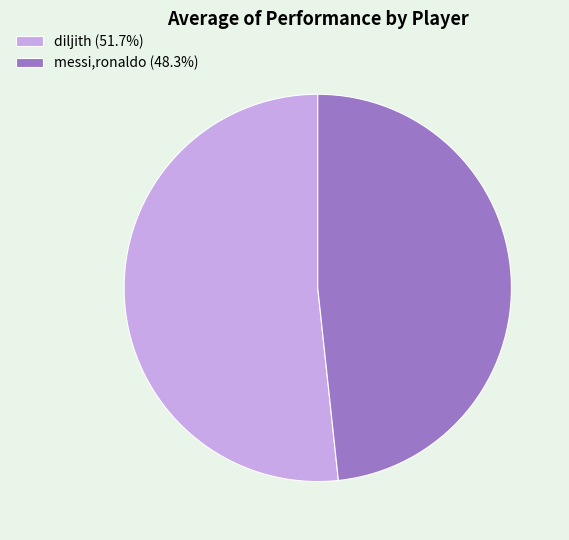

Do messi,ronaldo and diljith together represent more than half of the pie?

Yes